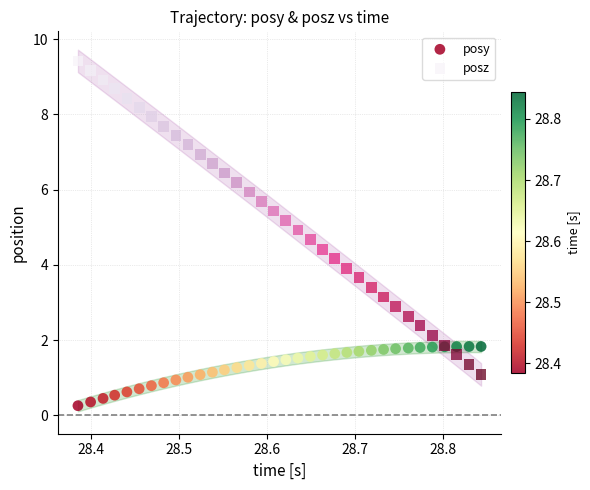

Which series contains the lowest Y value?

posy